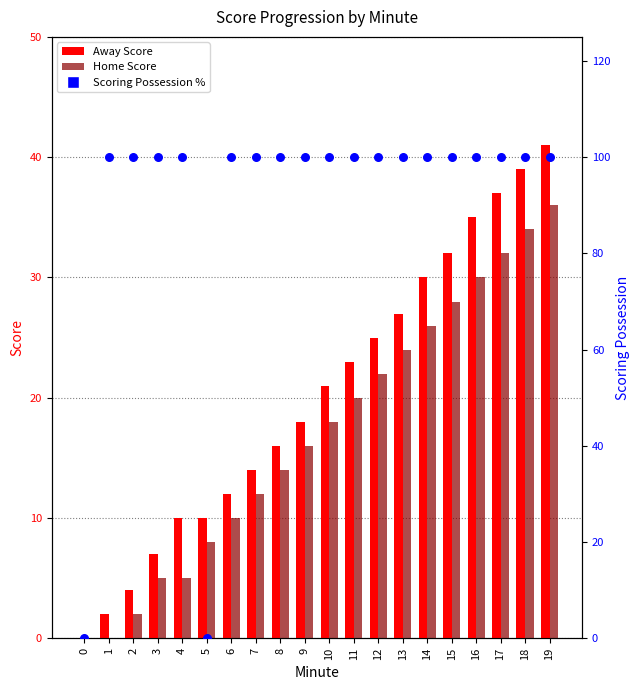

Which series reaches the minimum Y coordinate?

Away Score